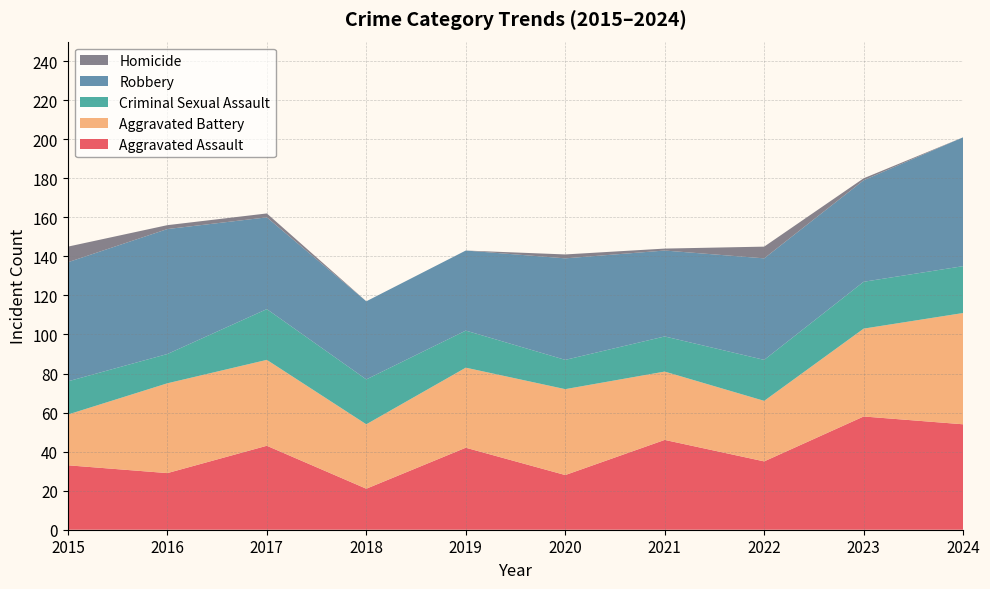

Reading left to right, transcribe all the data shown in this chart.

Aggravated Assault: 2015=33	2016=29	2017=43	2018=21	2019=42	2020=28	2021=46	2022=35	2023=58	2024=54
Aggravated Battery: 2015=26	2016=46	2017=44	2018=33	2019=41	2020=44	2021=35	2022=31	2023=45	2024=57
Criminal Sexual Assault: 2015=17	2016=15	2017=26	2018=23	2019=19	2020=15	2021=18	2022=21	2023=24	2024=24
Robbery: 2015=61	2016=64	2017=47	2018=40	2019=41	2020=52	2021=44	2022=52	2023=52	2024=66
Homicide: 2015=8	2016=2	2017=2	2018=0	2019=0	2020=2	2021=1	2022=6	2023=1	2024=0